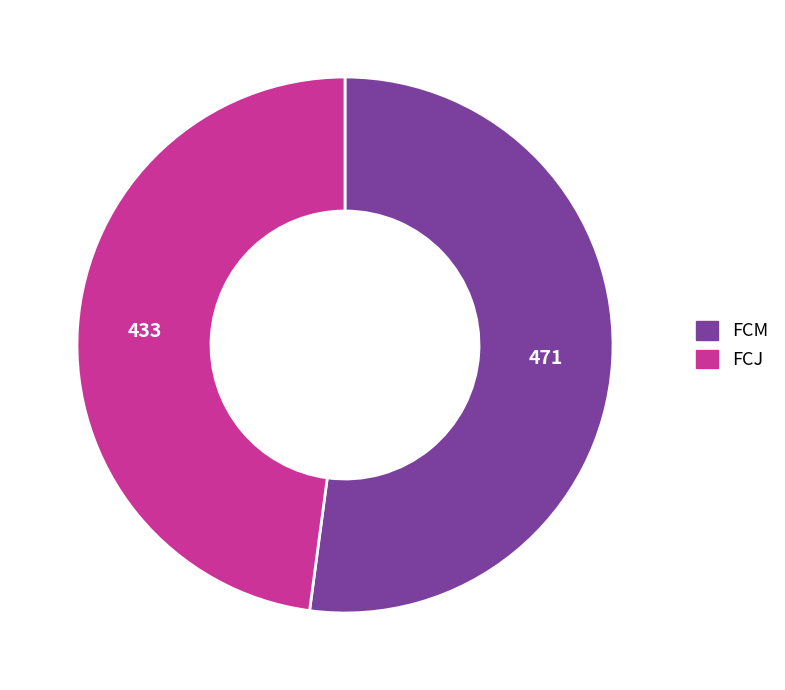

Does FCM account for over 50% of the chart?

Yes